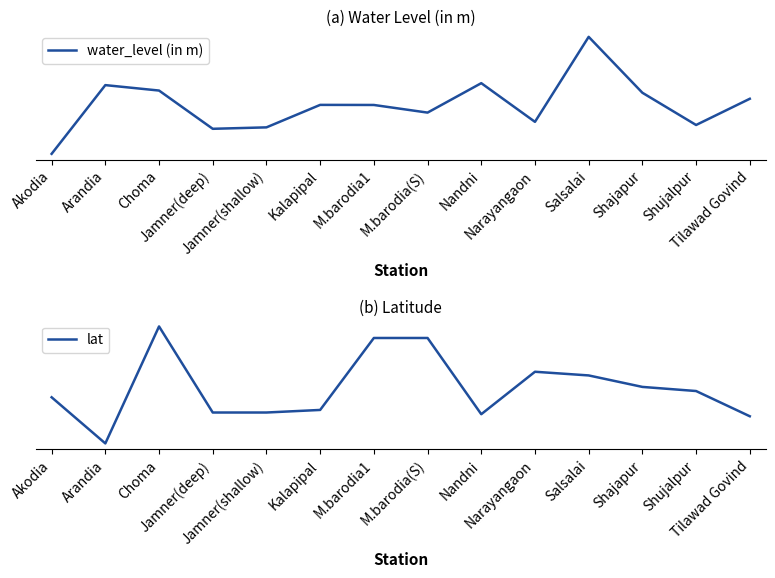

List the labels in order of water_level (in m) value, largest first.

Salsalai, Nandni, Arandia, Choma, Shajapur, Tilawad Govind, Kalapipal, M.barodia1, M.barodia(S), Narayangaon, Shujalpur, Jamner(shallow), Jamner(deep), Akodia